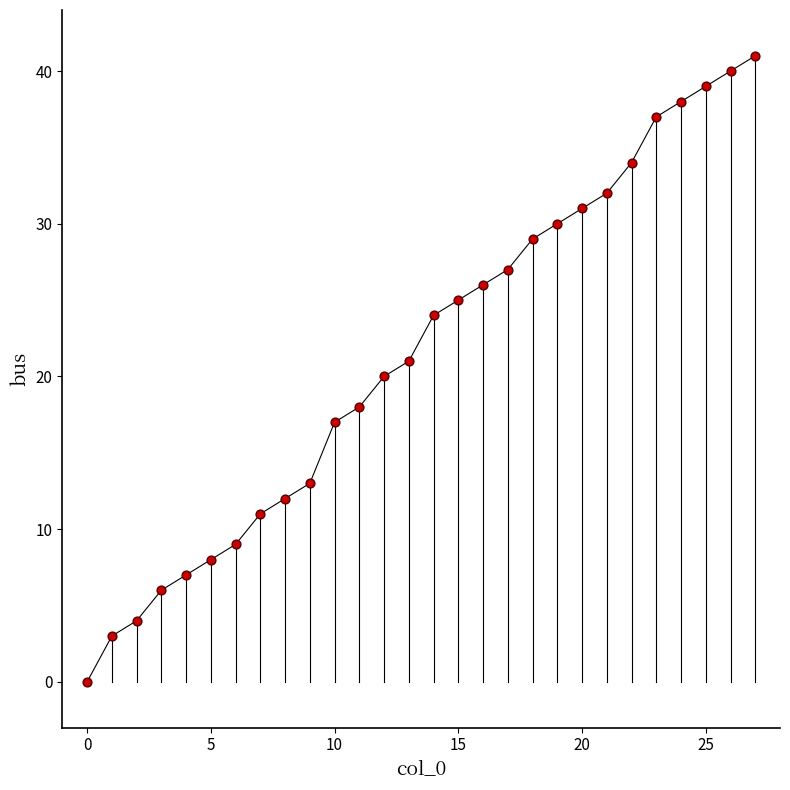

What is the range of Y values (max minus min)?

41